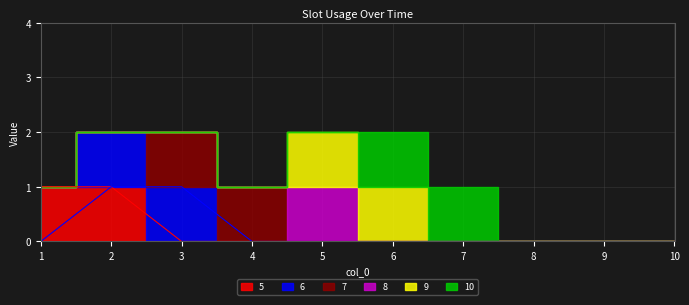

Is the value of 7 at 2 greater than the value of 5 at 5?

No